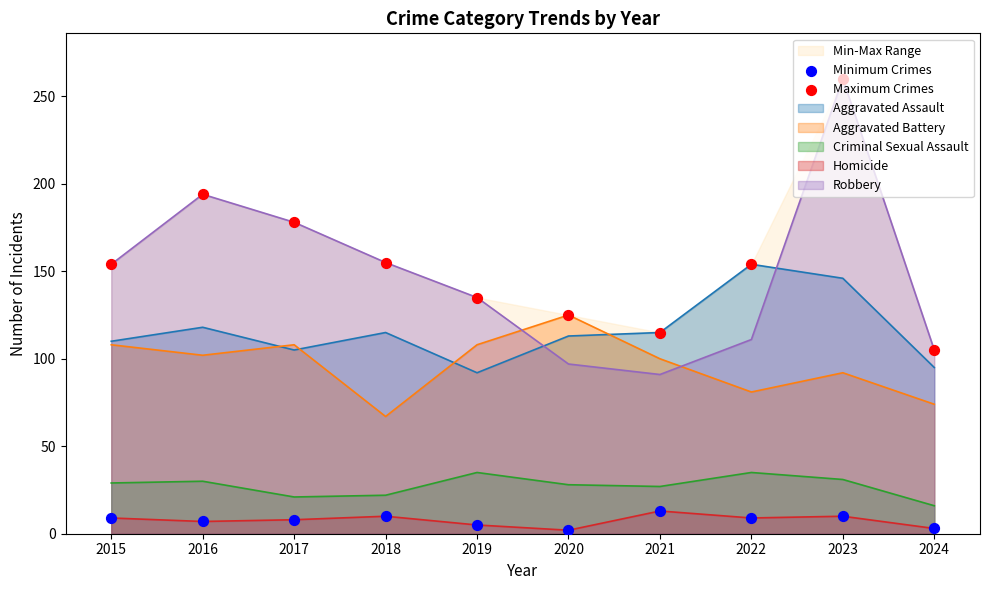

True or false: Robbery has a value of 262 at 2015.

False